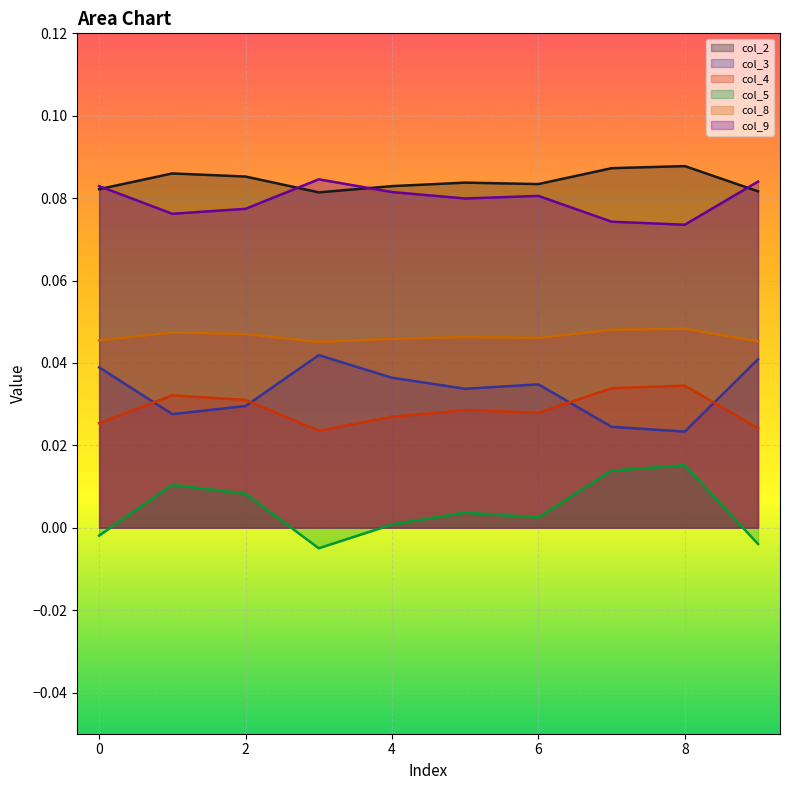

Reading left to right, extract all data points from this chart.

col_2: 0=0.1	1=0.1	2=0.1	3=0.1	4=0.1	5=0.1	6=0.1	7=0.1	8=0.1	9=0.1
col_3: 0=0.0	1=0.0	2=0.0	3=0.0	4=0.0	5=0.0	6=0.0	7=0.0	8=0.0	9=0.0
col_4: 0=0.0	1=0.0	2=0.0	3=0.0	4=0.0	5=0.0	6=0.0	7=0.0	8=0.0	9=0.0
col_5: 0=-0.0	1=0.0	2=0.0	3=-0.0	4=0.0	5=0.0	6=0.0	7=0.0	8=0.0	9=-0.0
col_8: 0=0.0	1=0.0	2=0.0	3=0.0	4=0.0	5=0.0	6=0.0	7=0.0	8=0.0	9=0.0
col_9: 0=0.1	1=0.1	2=0.1	3=0.1	4=0.1	5=0.1	6=0.1	7=0.1	8=0.1	9=0.1